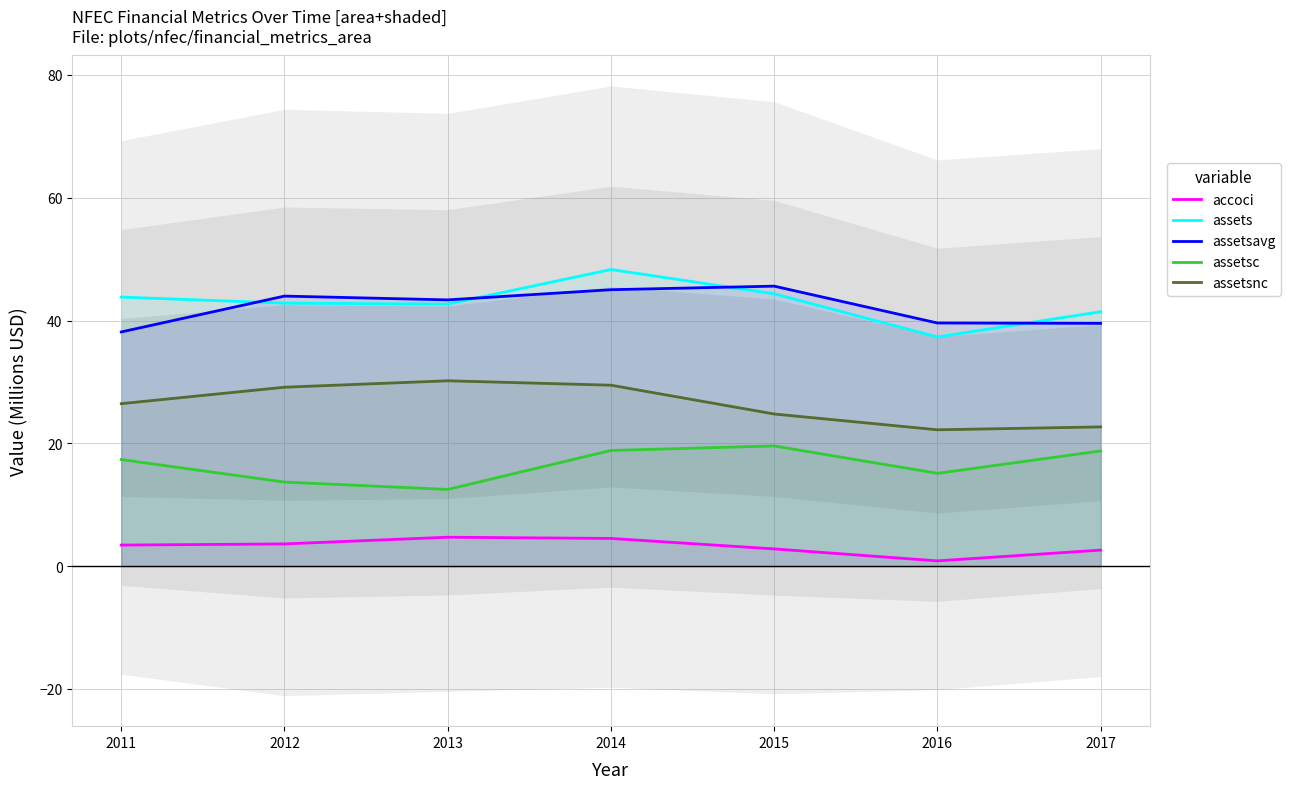

In assetsc, how many points are higher than both neighbors (excluding endpoints)?

1